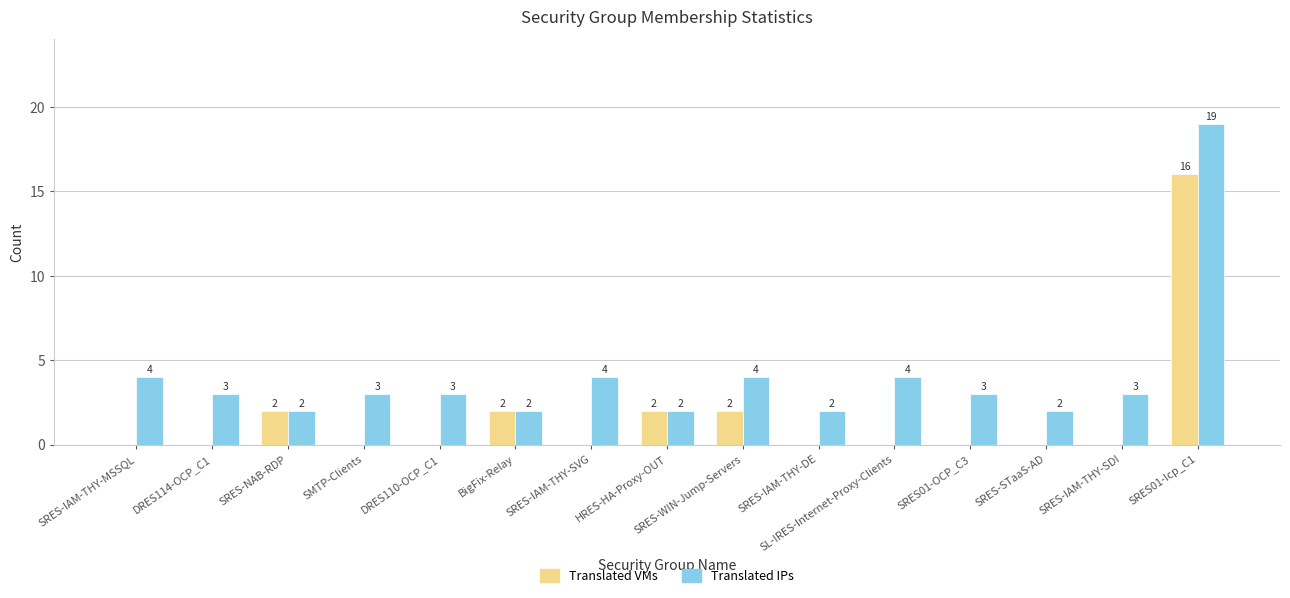

What are all the series names shown in the legend?

Translated VMs, Translated IPs